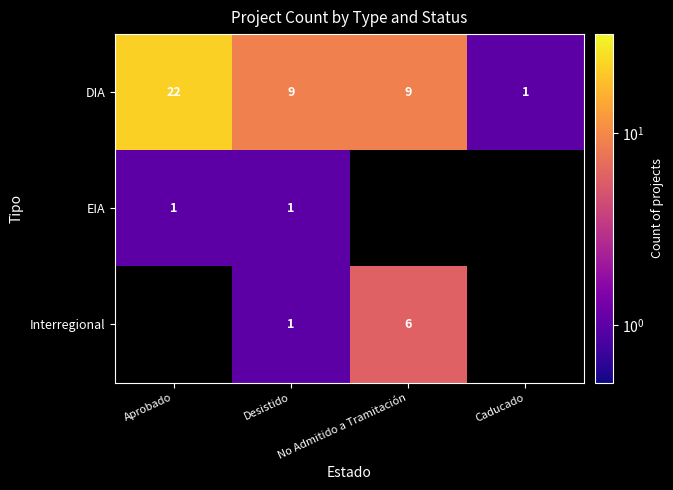

Is it true that DIA equals 8 at Aprobado?

False